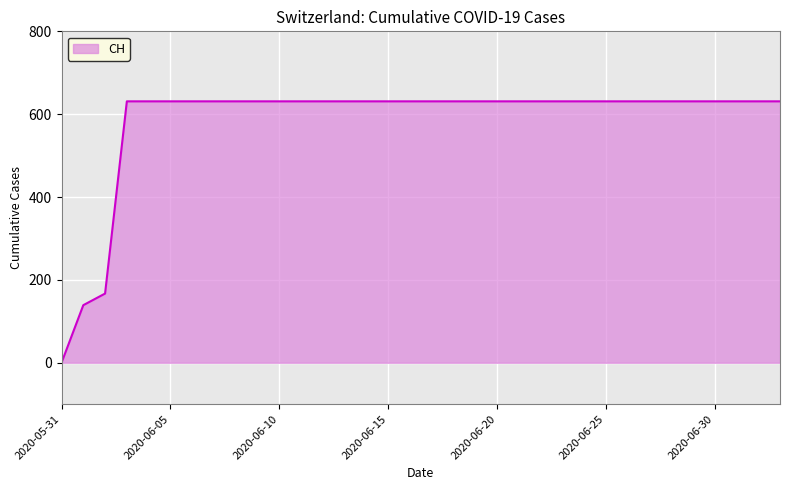

What is the greatest value displayed?

631